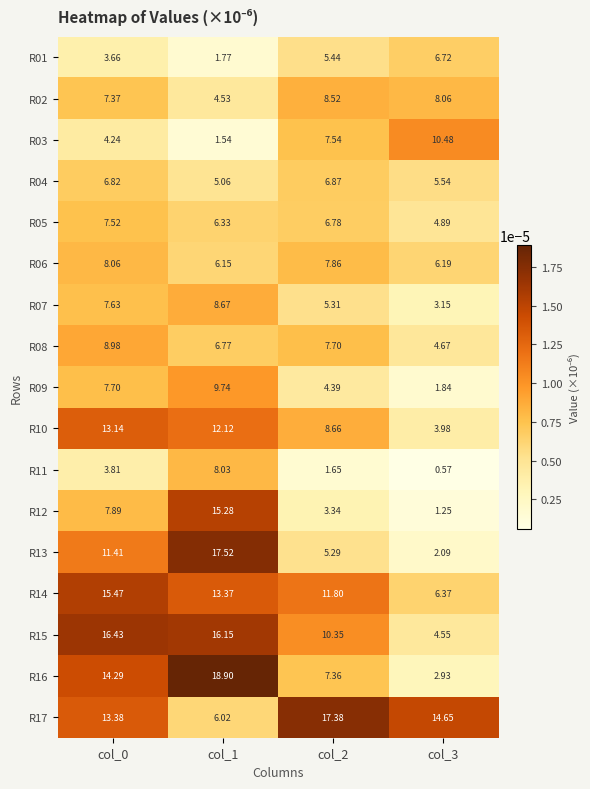

Is the value of R15 at col_0 greater than the value of R09 at col_1?

Yes